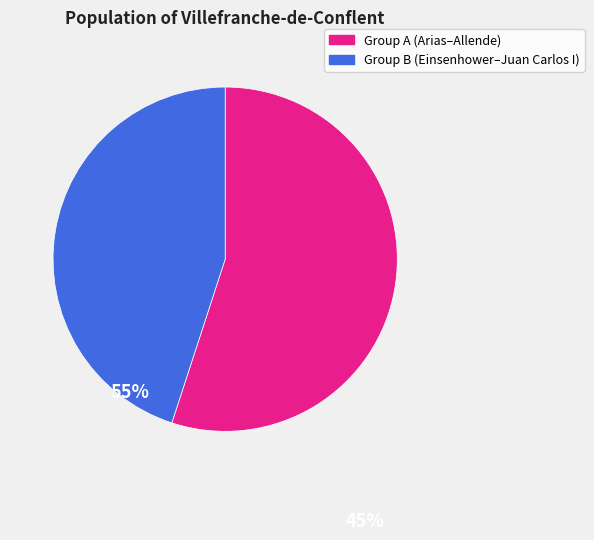

Does any single category account for the majority?

Yes